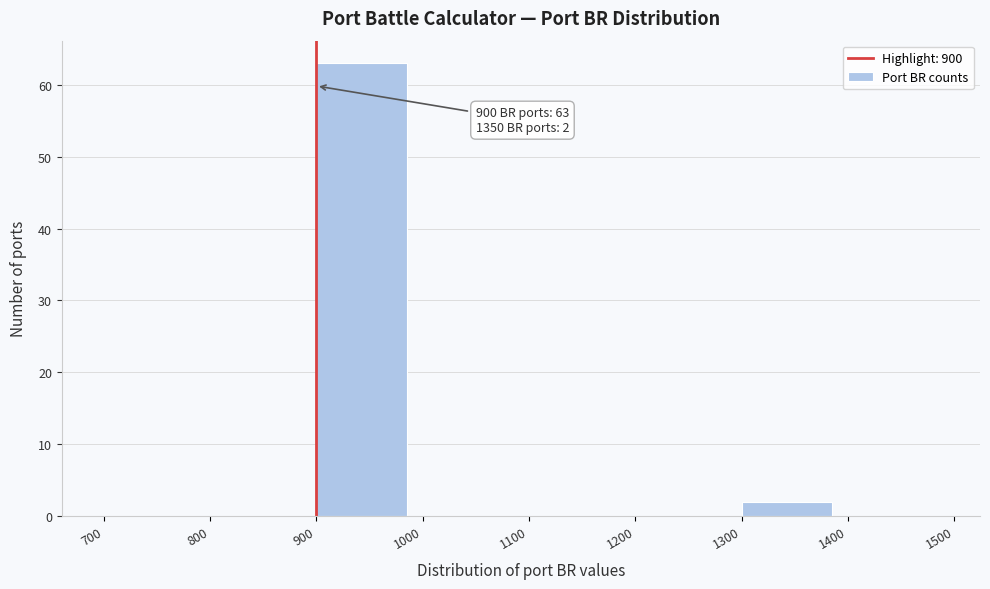

Which range on the x-axis has the tallest bar?

900 to 1000